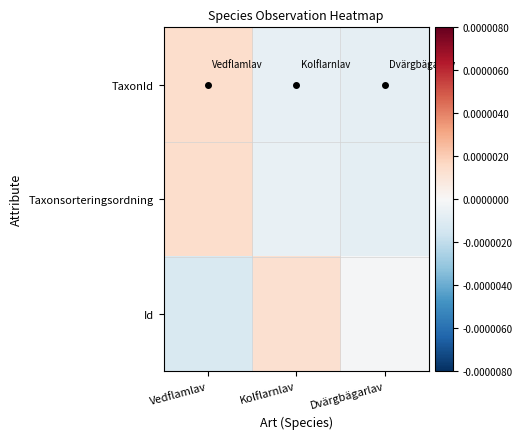

At which category is the sum across all series the highest?

Vedflamlav